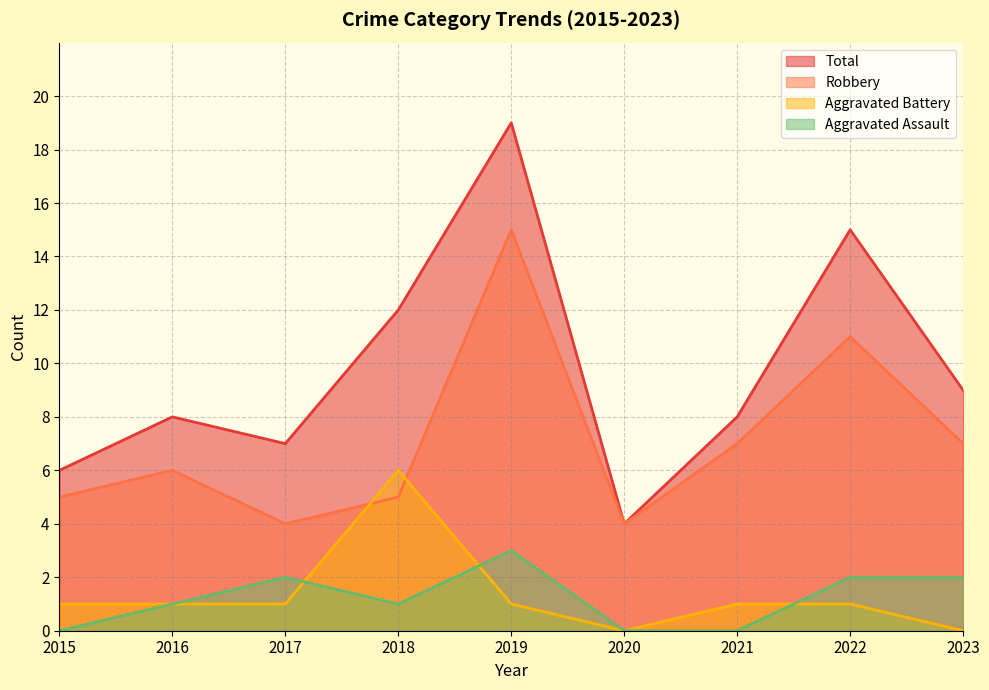

At which category is the sum across all series the highest?

2019